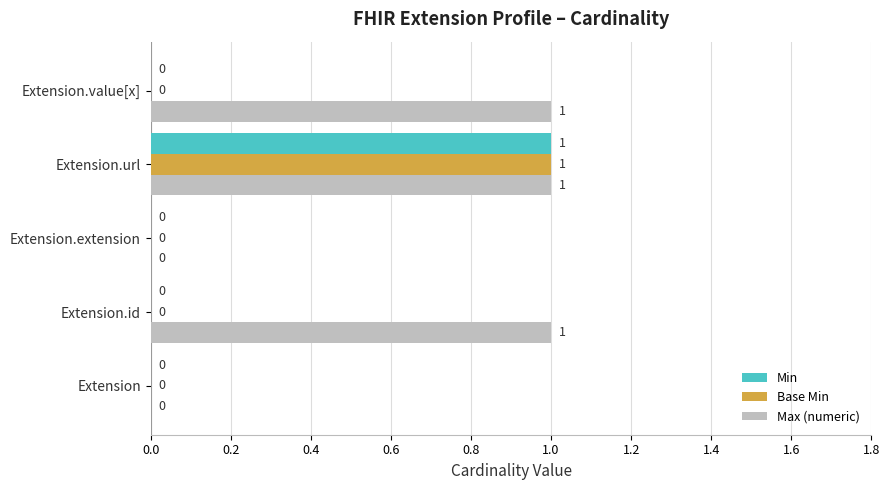

How many Min values are between 0 and 1?

5